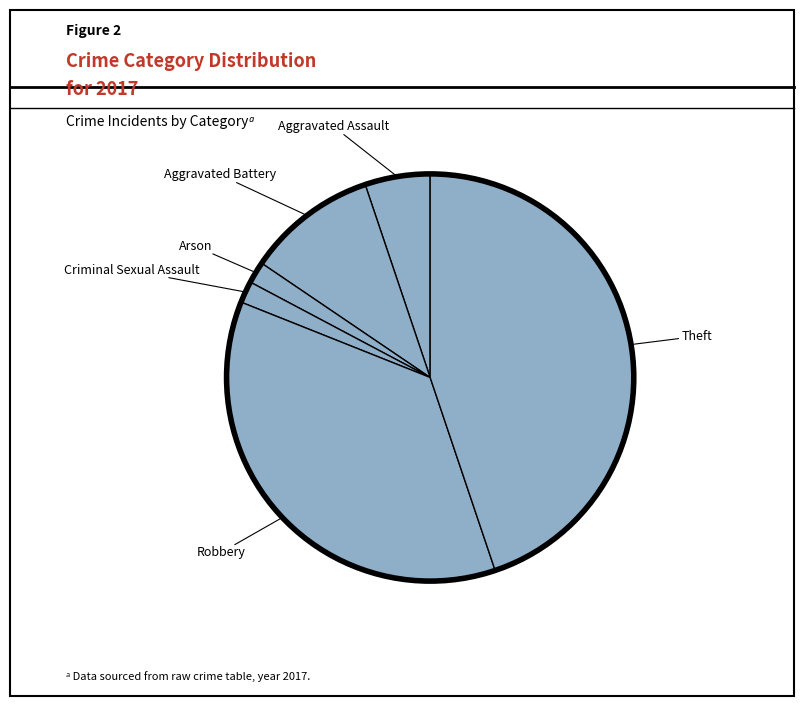

Count the number of slices in the pie.

6